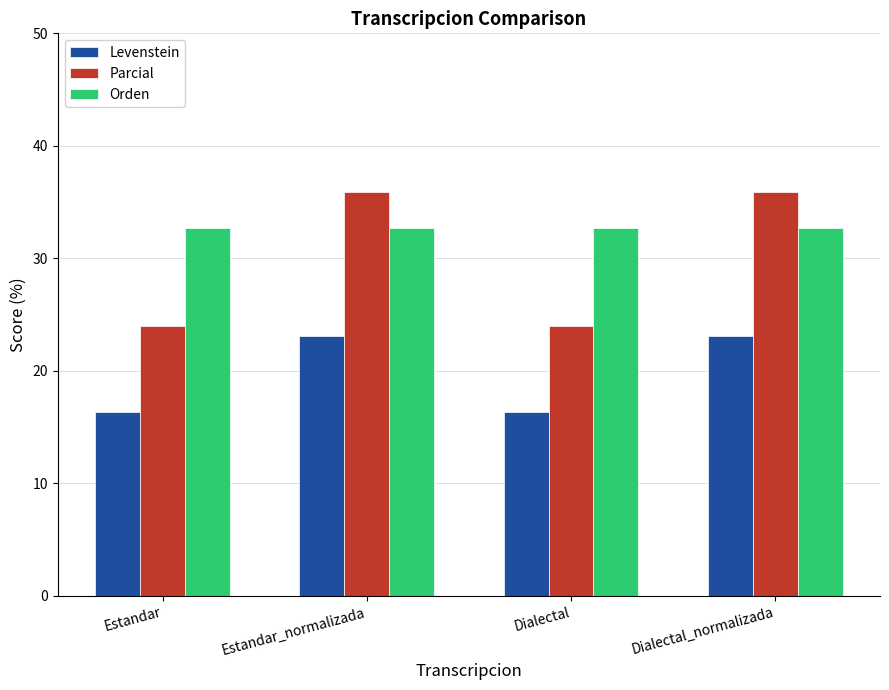

What is the label of the 2nd bar from the left?

Estandar_normalizada